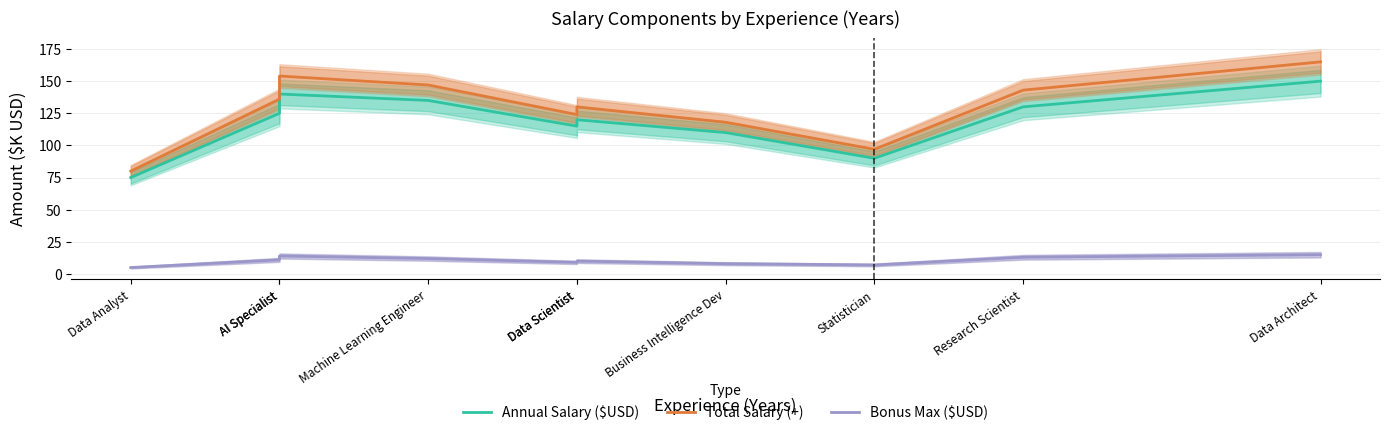

Reading left to right, what are all the values shown in this chart?

Annual Salary ($USD): 75	125	140	135	115	120	110	90	130	150
Total Salary (+): 80	136	154	147	124	130	118	97	143	165
Bonus Max ($USD): 5	11	14	12	9	10	8	7	13	15